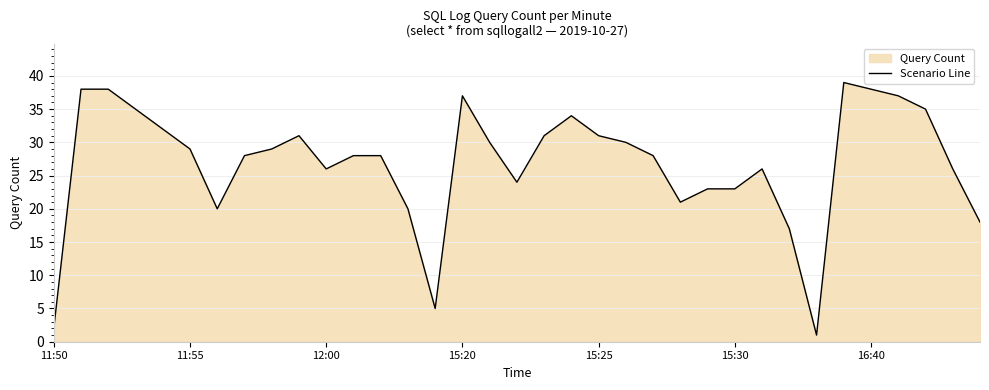

What is the value of the 6th point from the left?

29